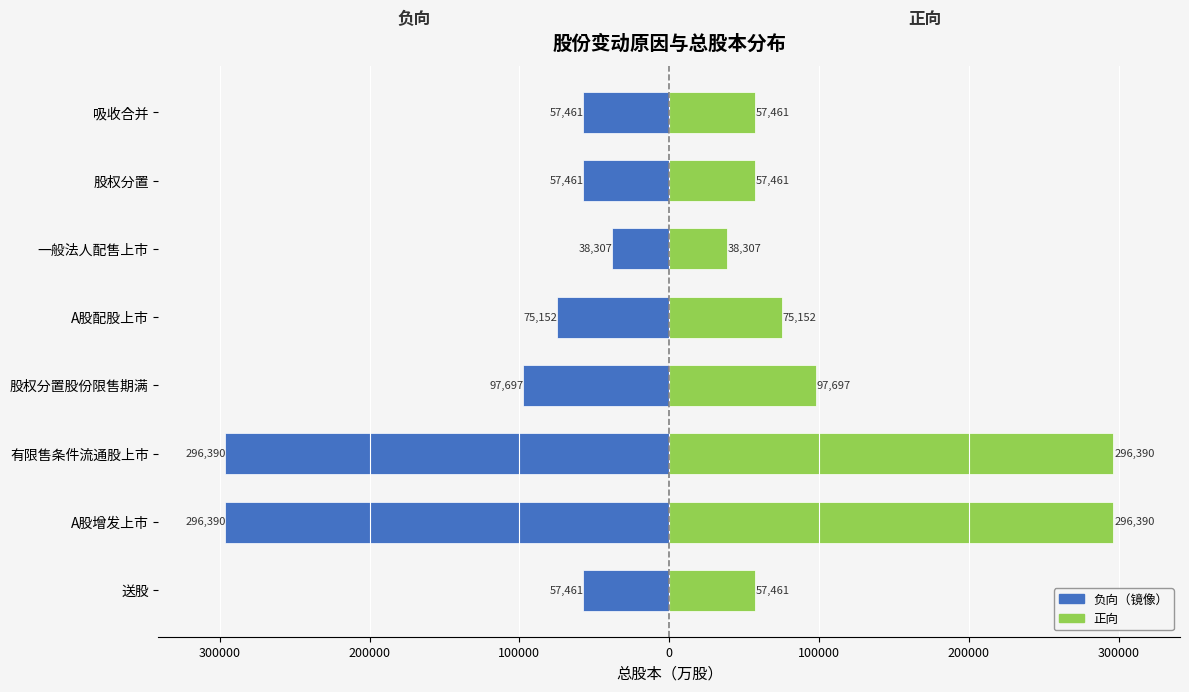

Between 吸收合并 and 股权分置股份限售期满, which is larger?

吸收合并